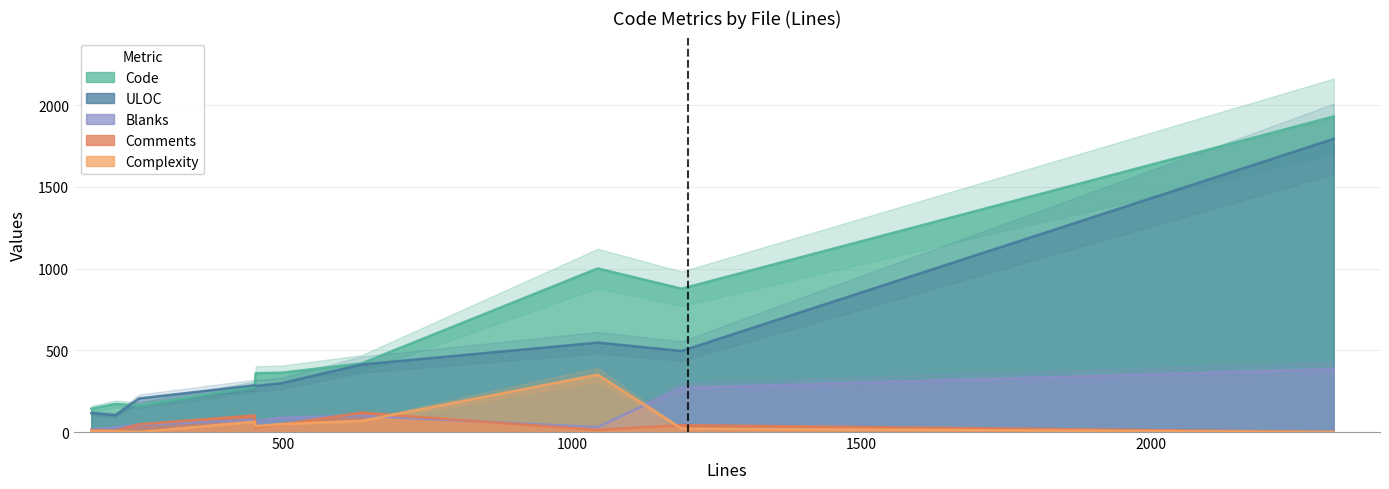

Reading right to left, list all the values displayed in this chart.

Code: 1931	360	363	162	143	1001	276	420	172	877
Comments: 0	27	47	47	12	13	100	117	9	42
Blanks: 385	66	88	42	14	30	75	99	30	270
Complexity: 0	36	49	0	6	351	63	68	5	21
ULOC: 1794	282	299	205	116	547	286	413	103	496